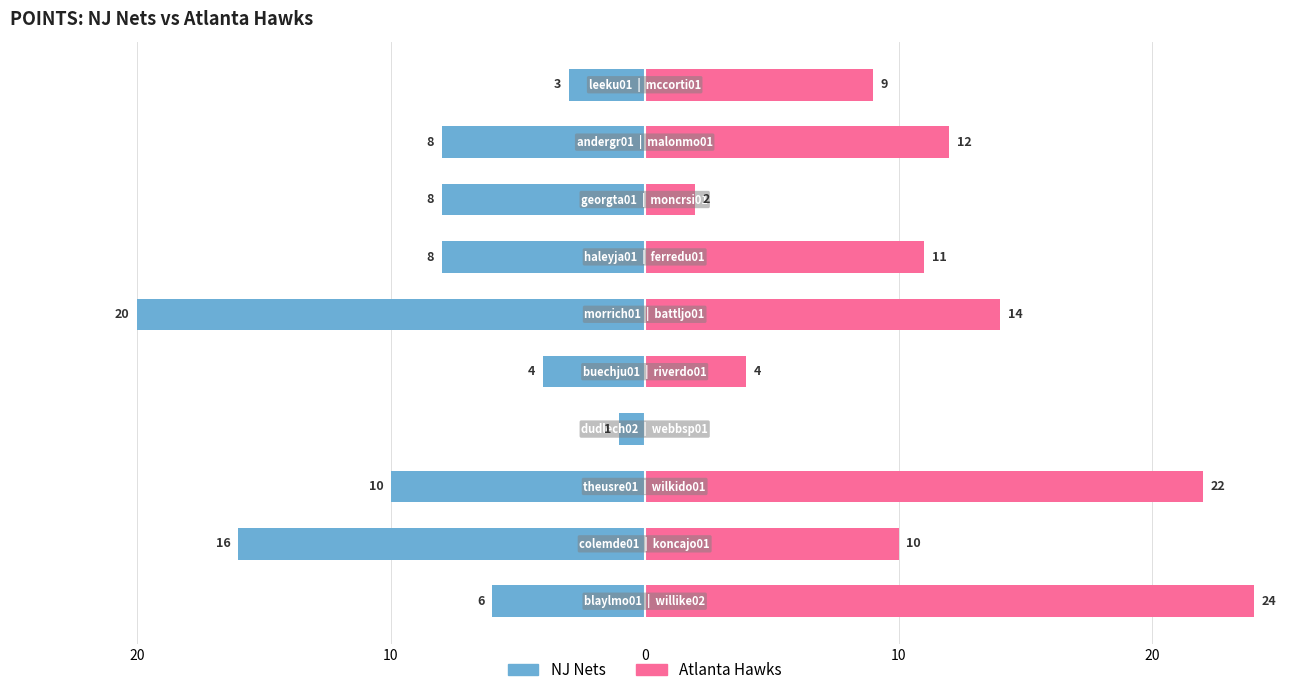

How many values in the NJ Nets series exceed -8?

4